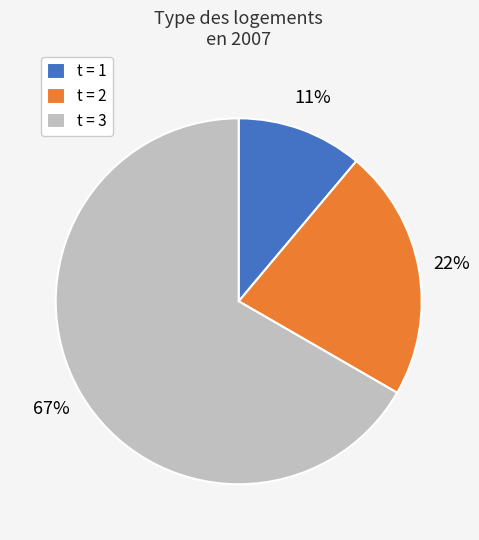

To the nearest percent, what percentage of the pie is t = 3?

67%